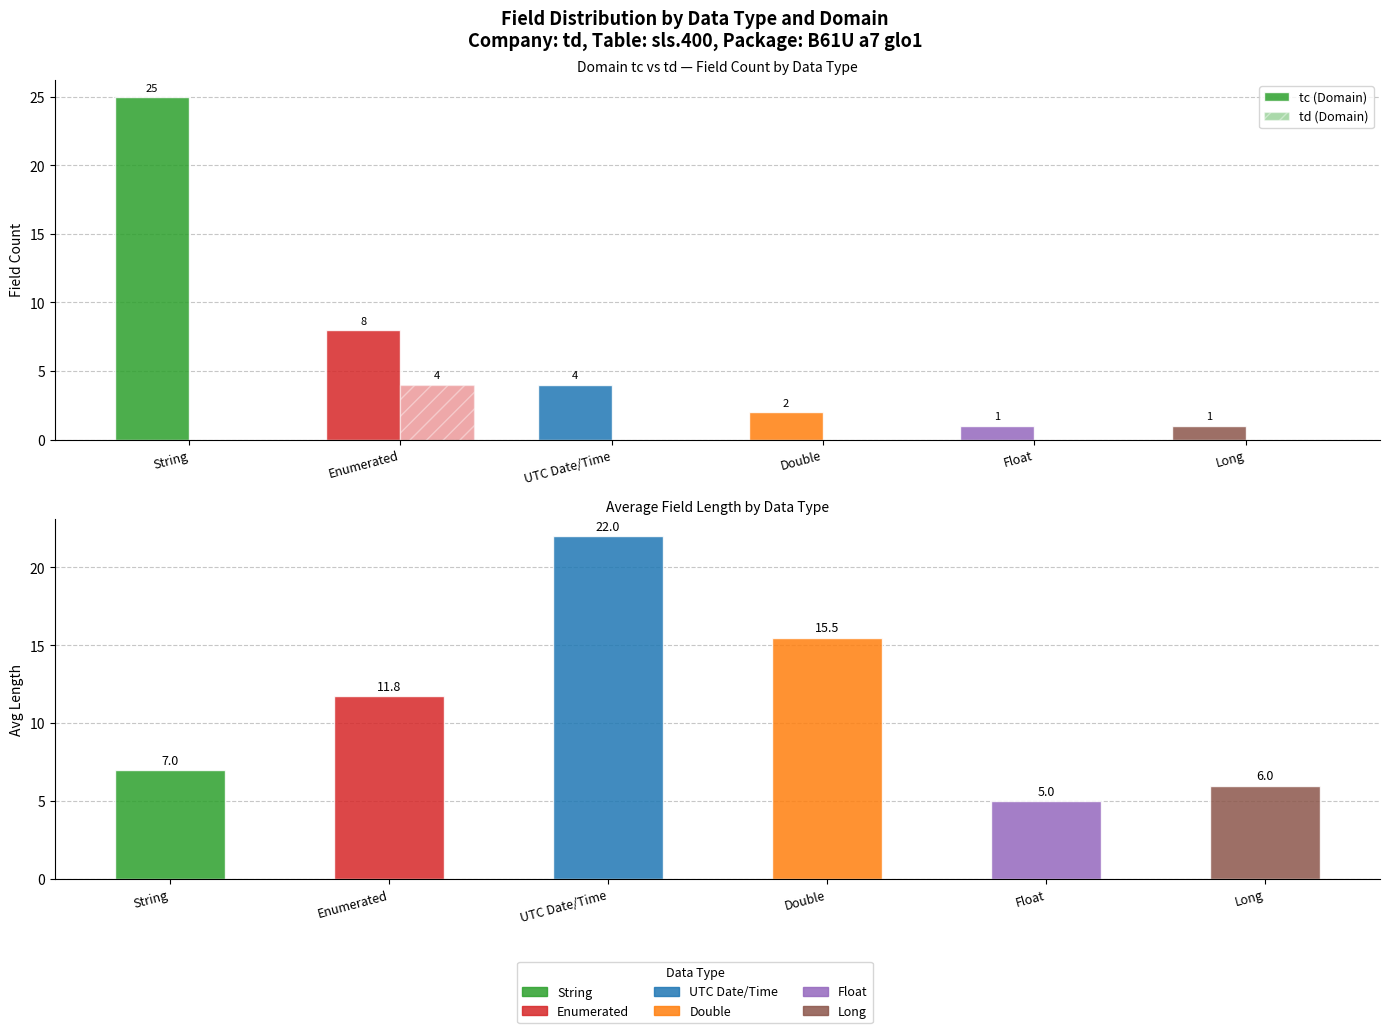

Rank the series by their average value, from highest to lowest.

Avg Length, tc (Domain), td (Domain)